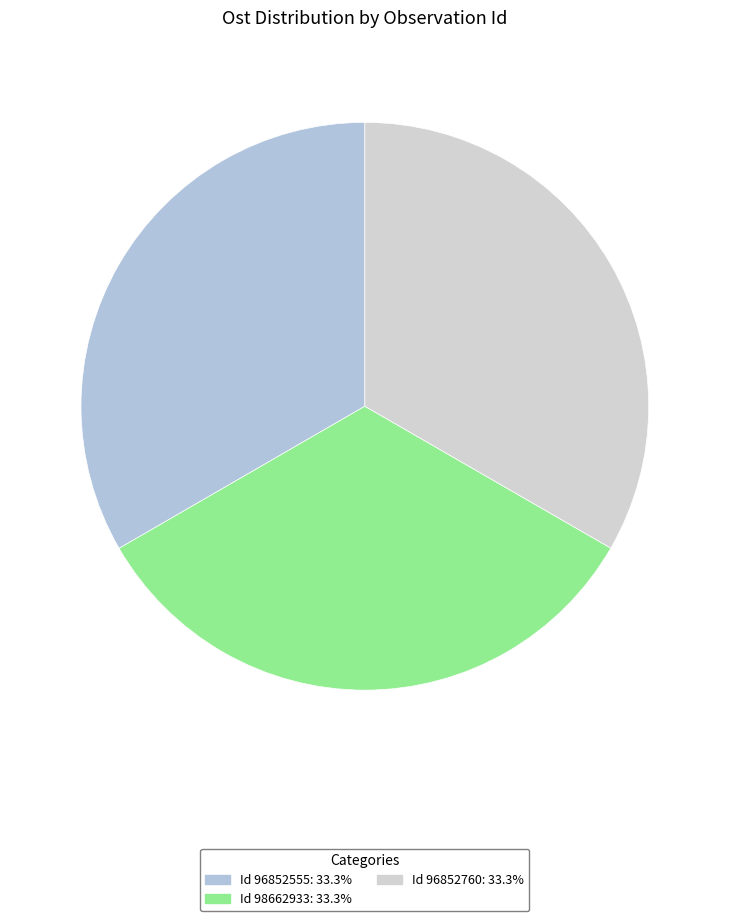

Is there any slice that represents more than half of the pie?

No